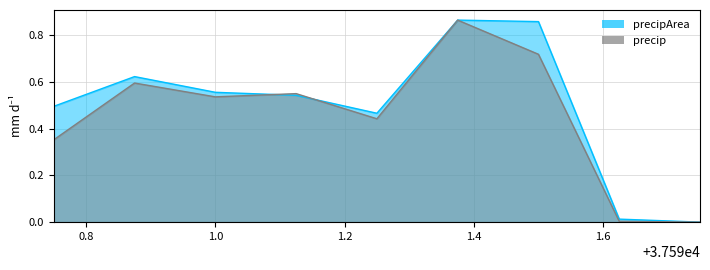

What is the sum of the precipArea values at 37591.75 and 37590.875?

0.6